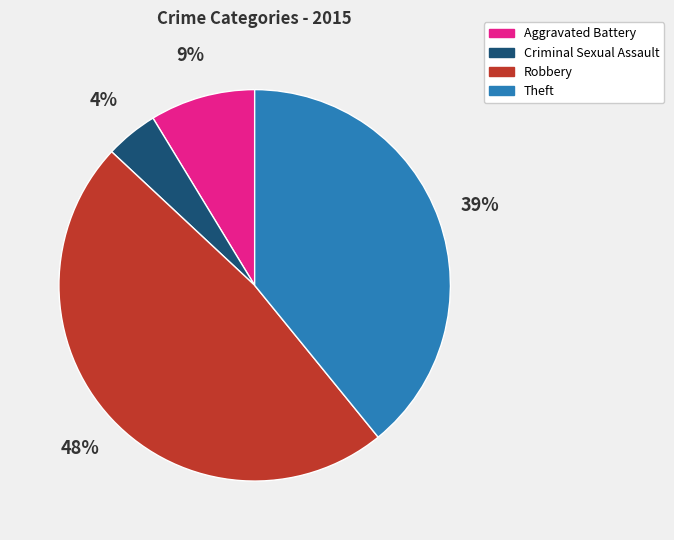

To the nearest percent, what is the difference between the Robbery and Theft slice percentages?

9%